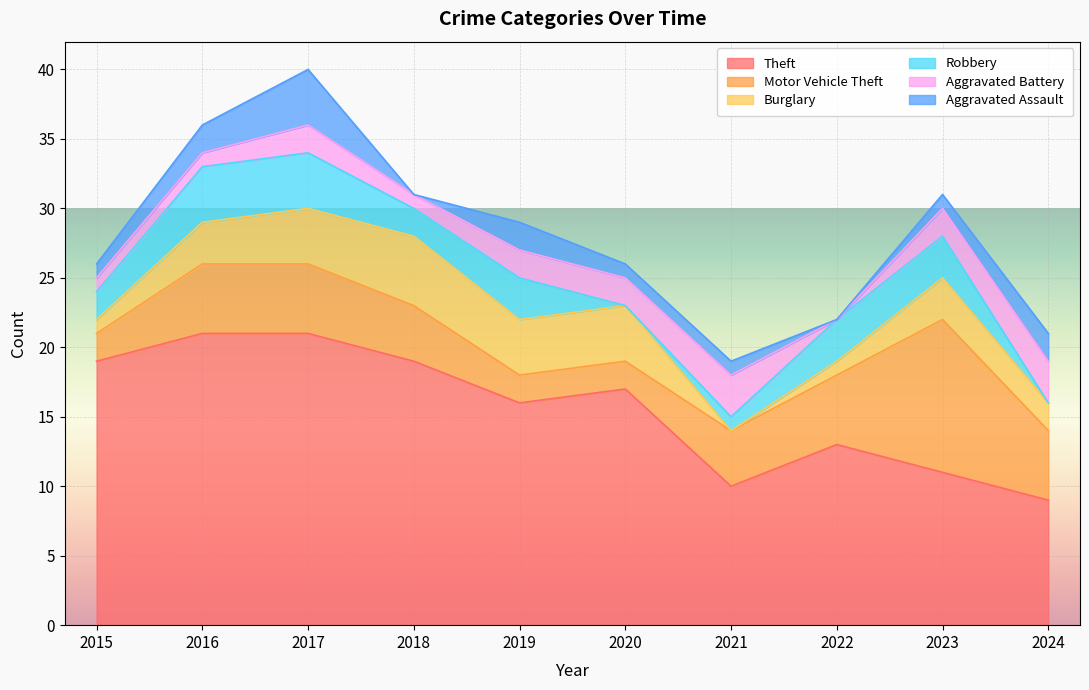

What is the average value of the Aggravated Assault series?

1